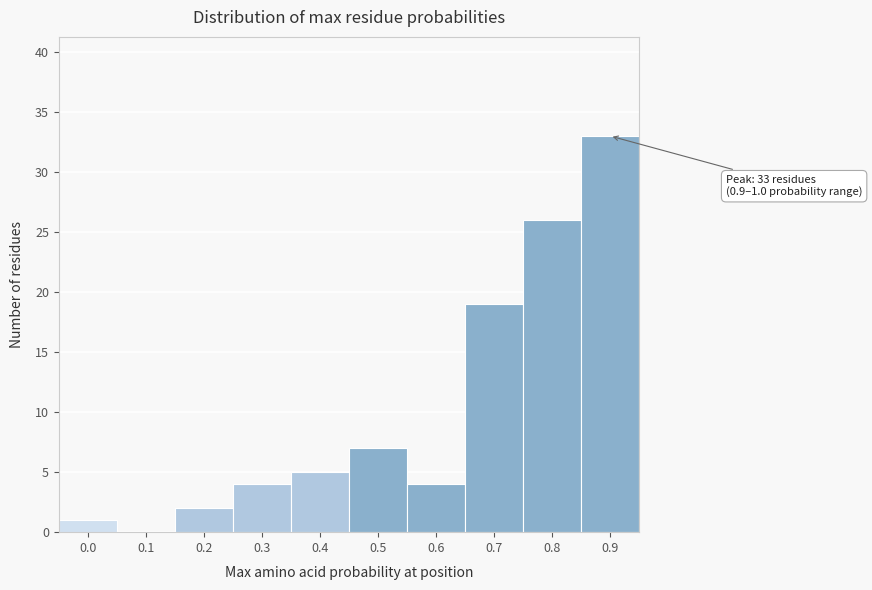

Reading left to right, transcribe all the data shown in this chart.

0.0=1	0.1=0	0.2=2	0.3=4	0.4=5	0.5=7	0.6=4	0.7=19	0.8=26	0.9=33